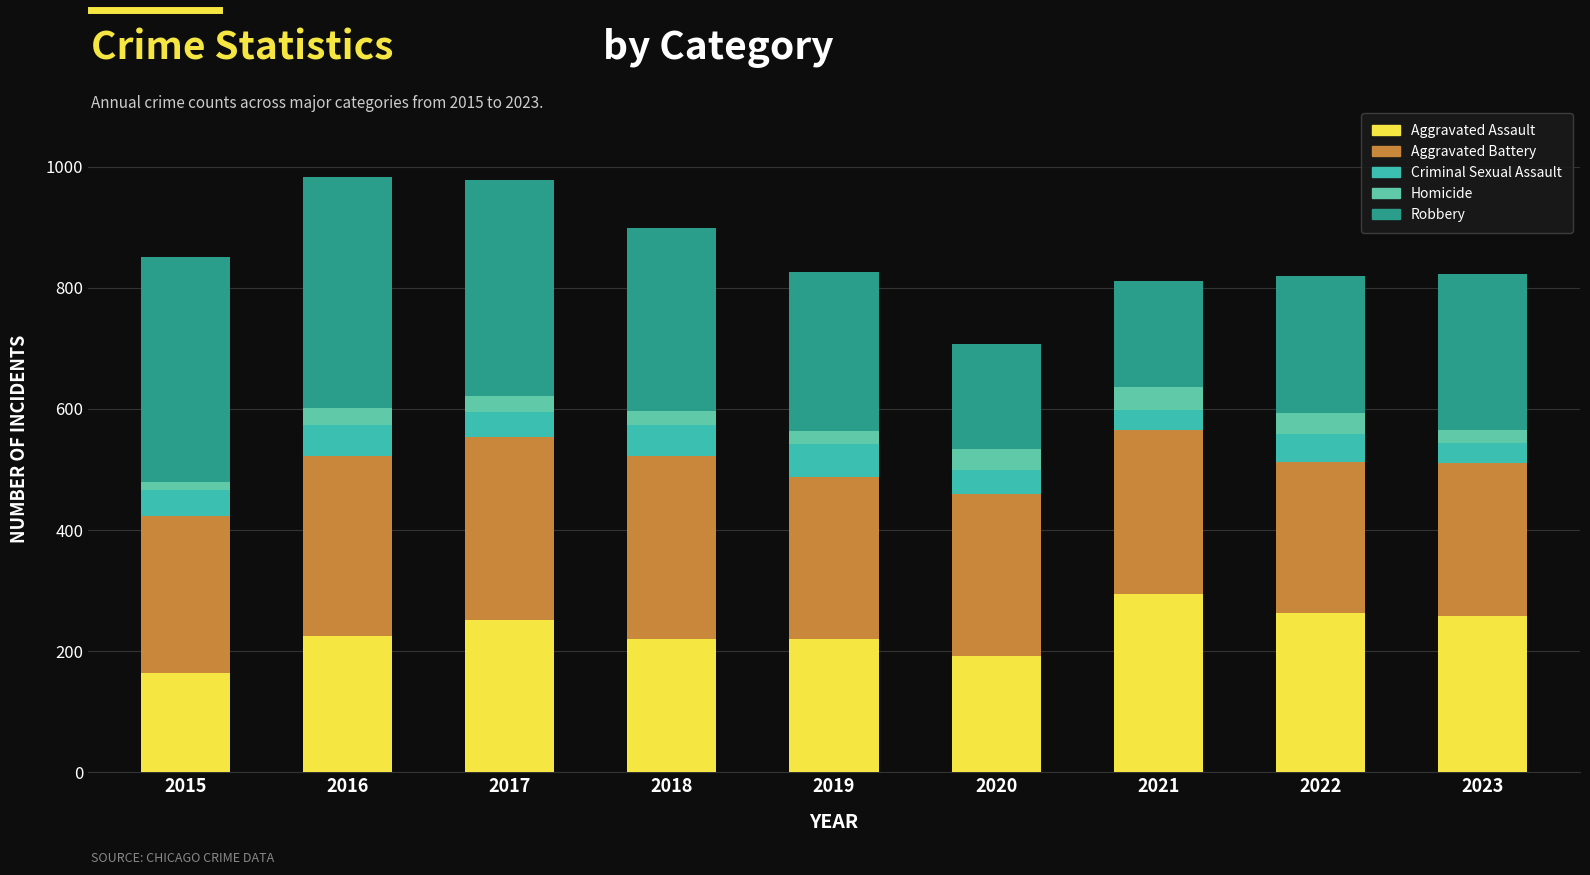

What is the sum of all Robbery values?

2507